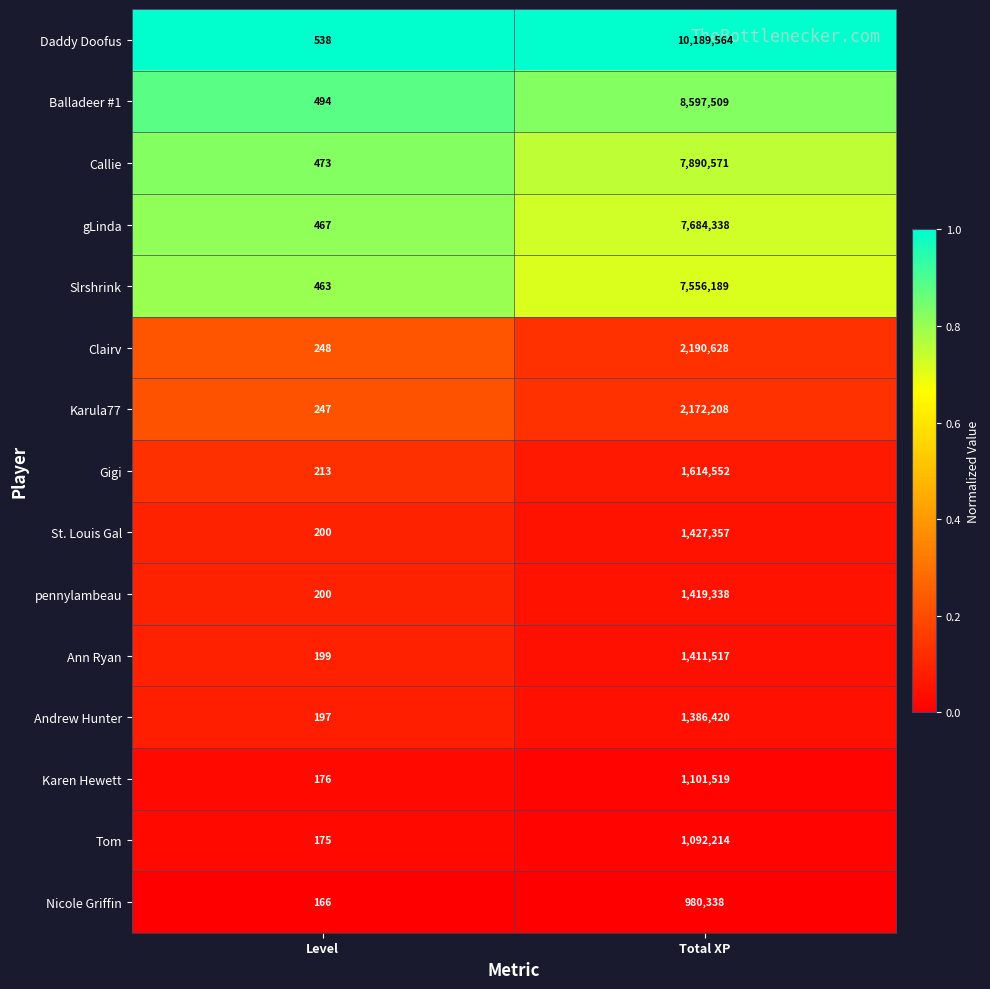

Rank the series by their maximum value, from lowest to highest.

Nicole Griffin, Tom, Karen Hewett, Andrew Hunter, Ann Ryan, pennylambeau, St. Louis Gal, Gigi, Karula77, Clairv, Slrshrink, gLinda, Callie, Balladeer #1, Daddy Doofus